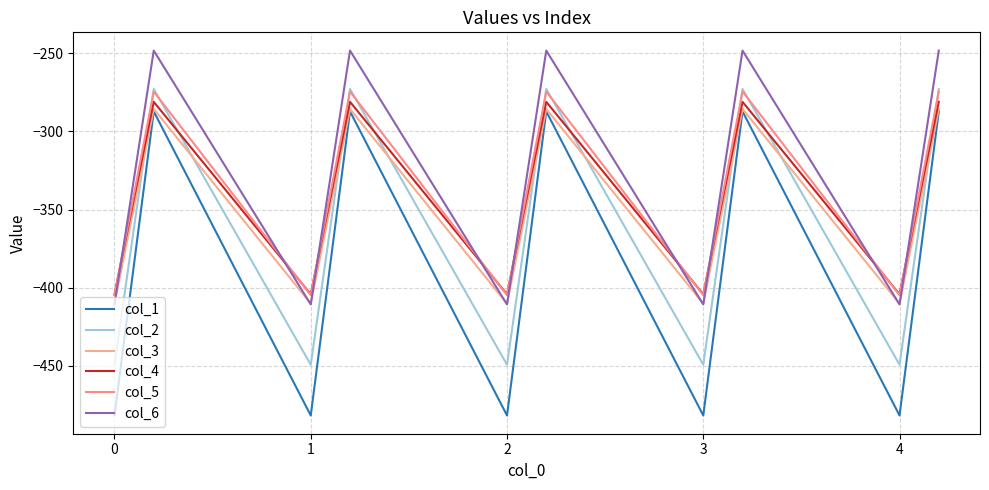

Which series has the widest spread of values?

col_1